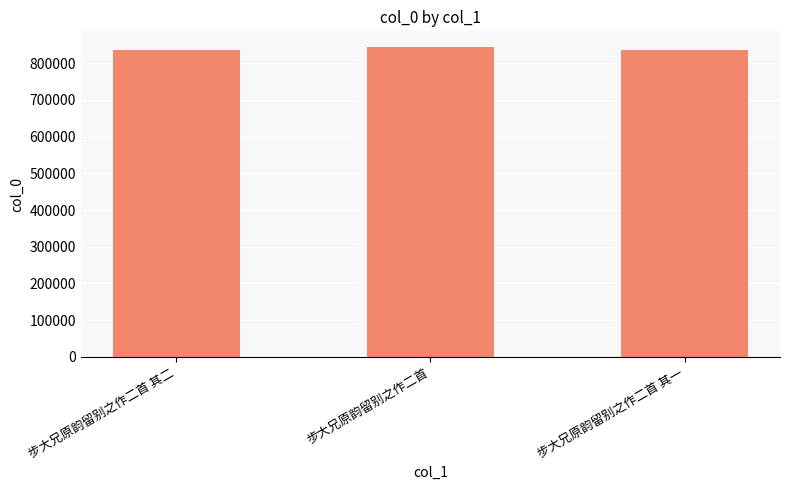

What is the ratio of the value at 步大兄原韵留别之作二首 其二 to the value at 步大兄原韵留别之作二首 其一?

1.0